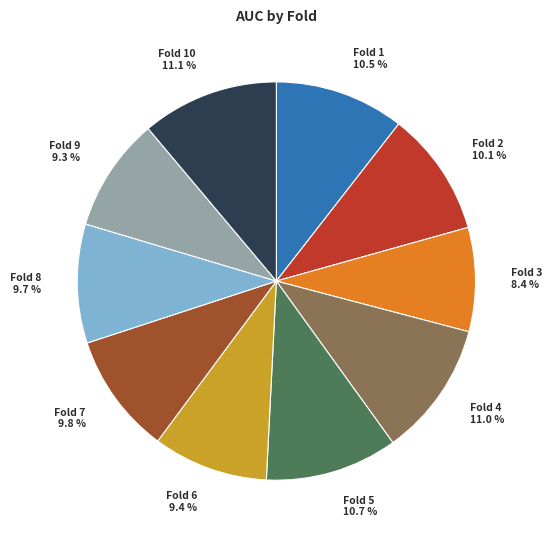

Which slice is the smallest?

Fold 3